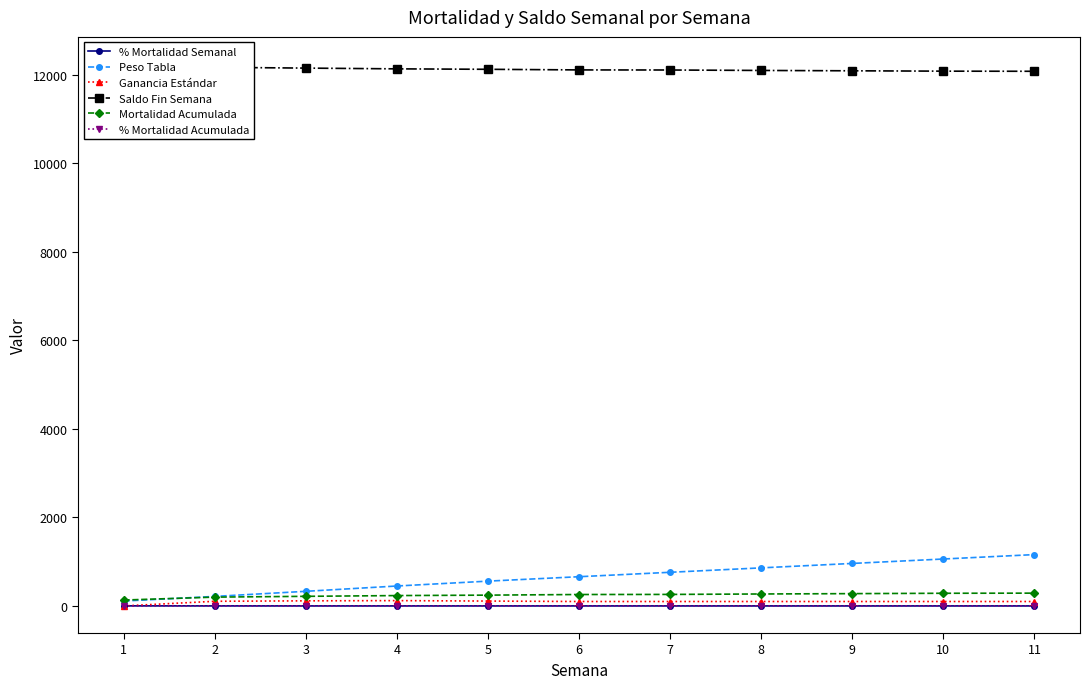

At 2, list the series in order from largest to smallest.

Saldo Fin Semana, Peso Tabla, Mortalidad Acumulada, Ganancia Estándar, % Mortalidad Acumulada, % Mortalidad Semanal